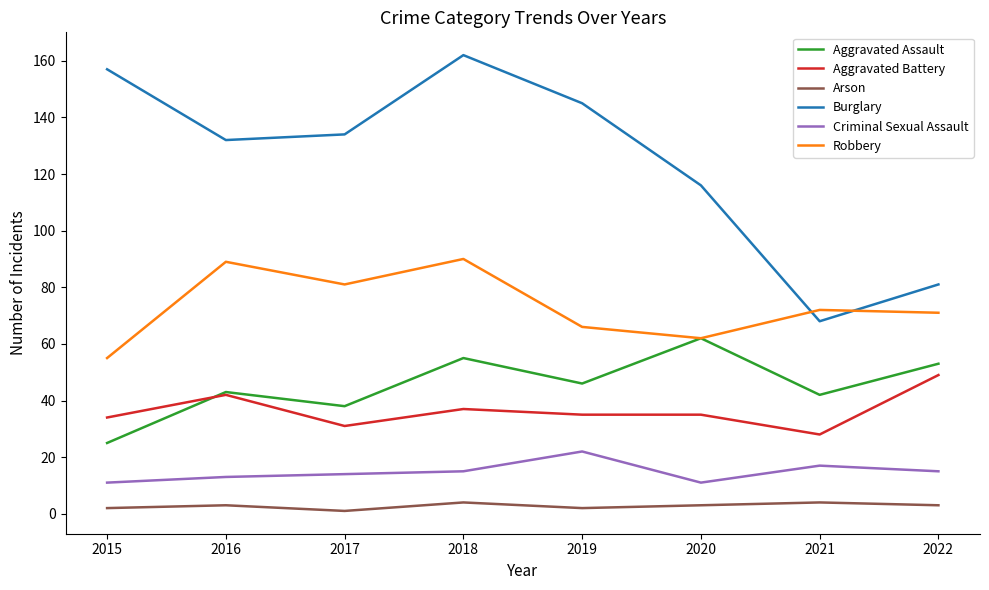

True or false: Arson and Aggravated Battery cross at least once.

False